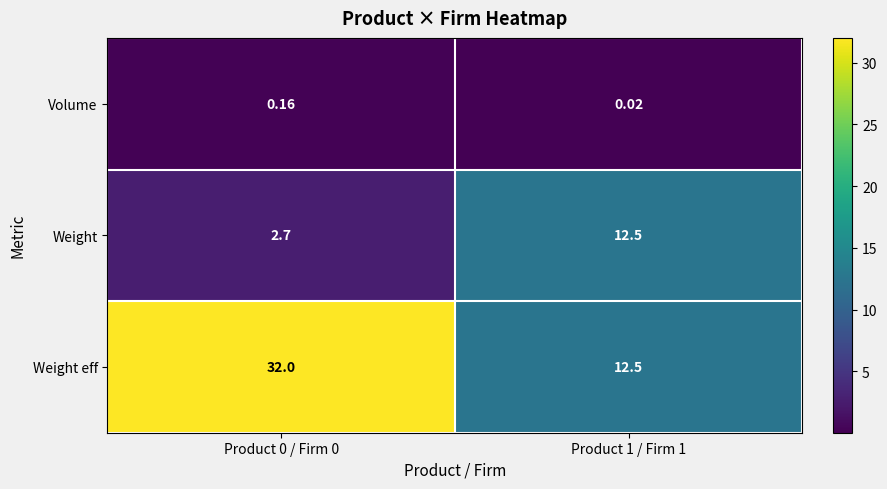

List the series in order of their peak value, lowest first.

Volume, Weight, Weight eff